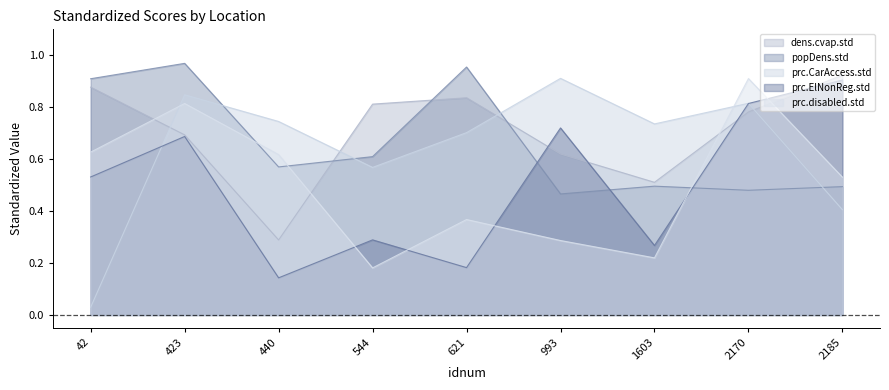

Between 621 and 1603, which series saw the biggest shift?

popDens.std